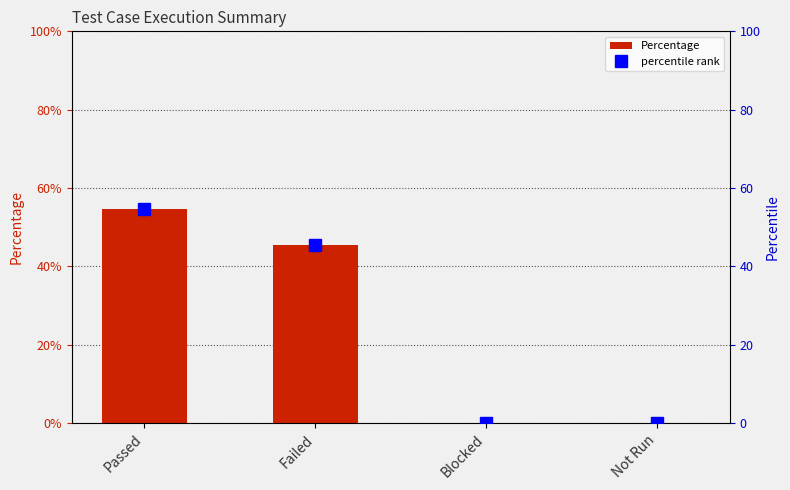

What are all the series names shown in the legend?

Percentage, percentile rank